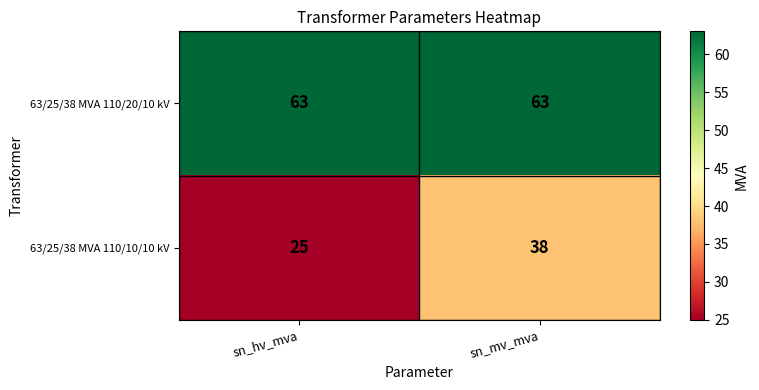

Which series changed the most between sn_hv_mva and sn_mv_mva?

63/25/38 MVA 110/10/10 kV